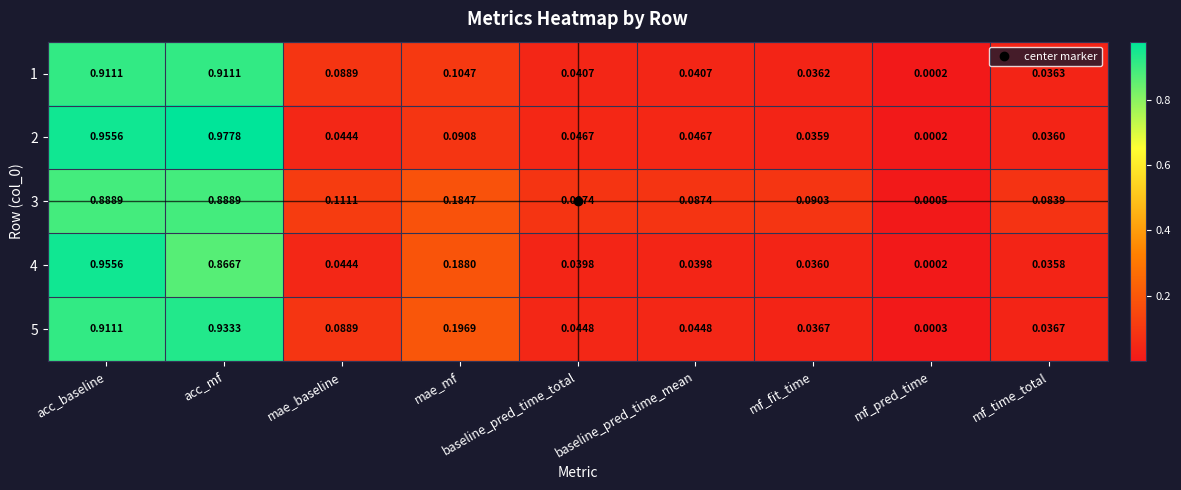

Where is 1 nearest to the value 0?

mf_pred_time